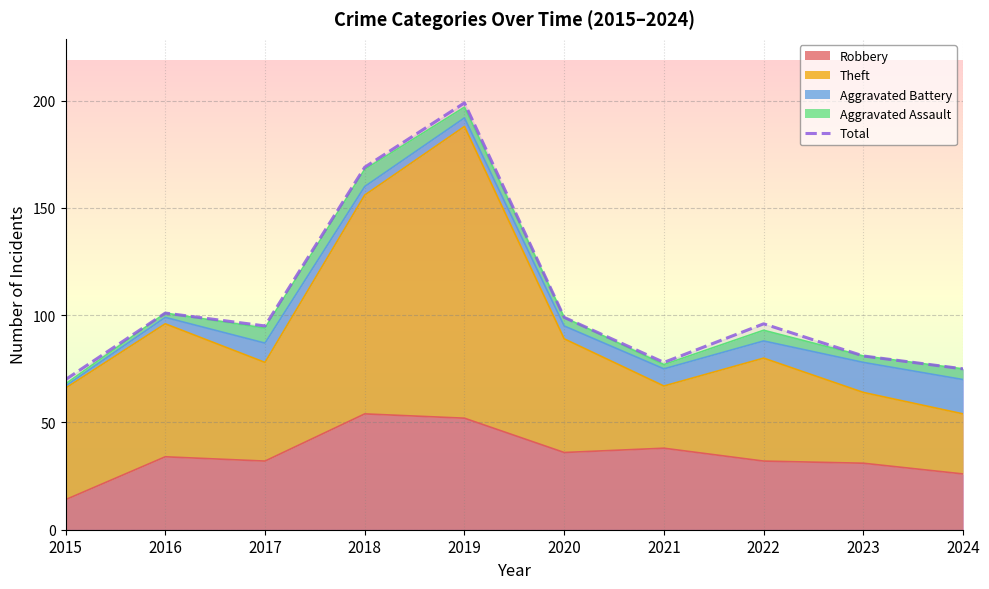

At which category does the chart reach its minimum across all series?

2015